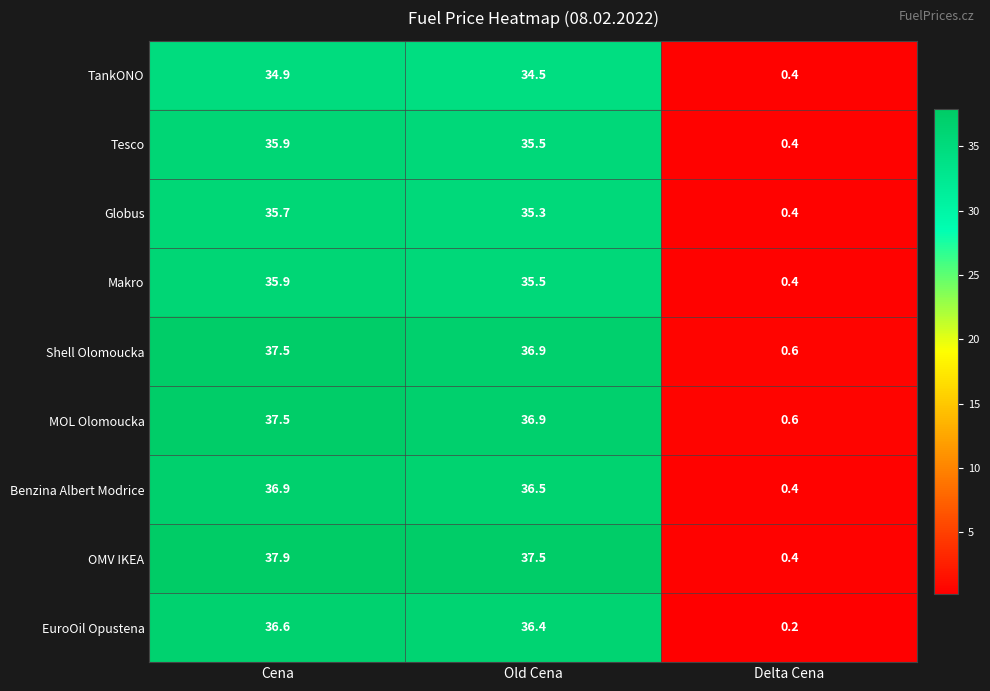

What is the spread (max minus min) of values at Delta Cena?

0.4